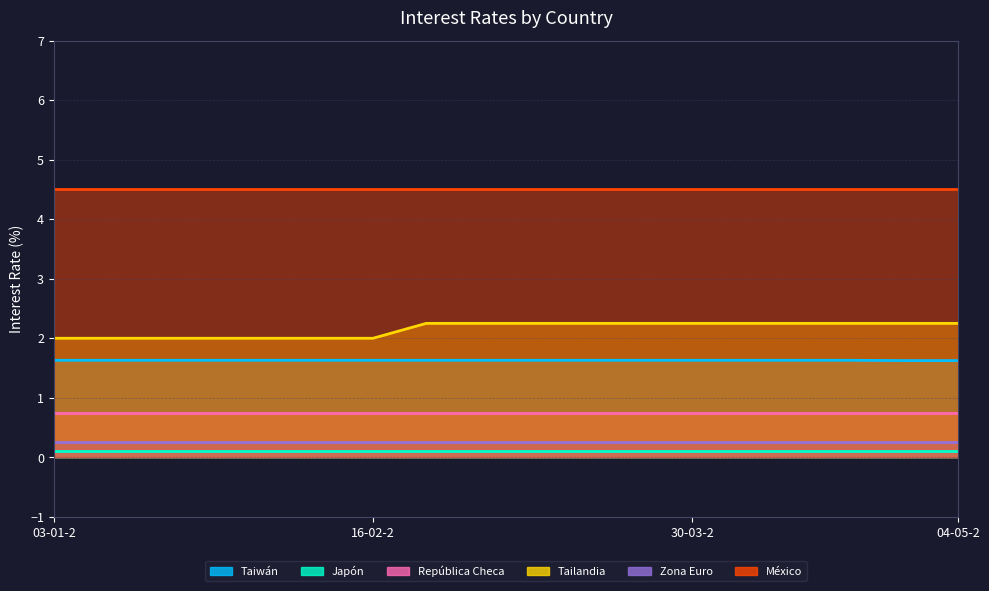

True or false: Taiwán and Japón intersect in this chart.

False